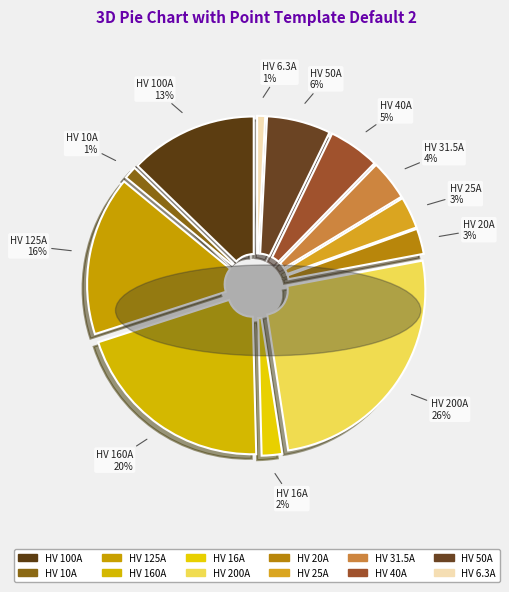

Approximately how many times larger is the value at HV 31.5A compared to HV 16A?

2.0